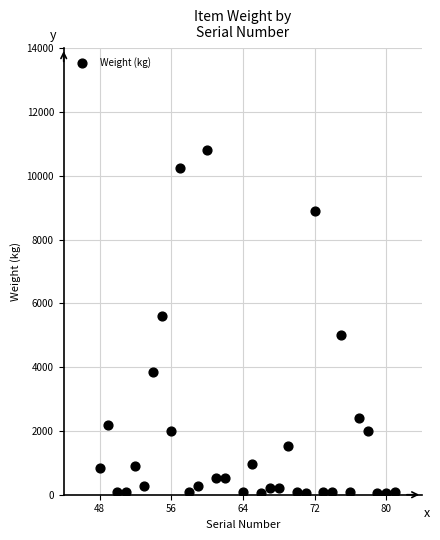

What Y value in the scatter plot is closest to 5421?

5616.0